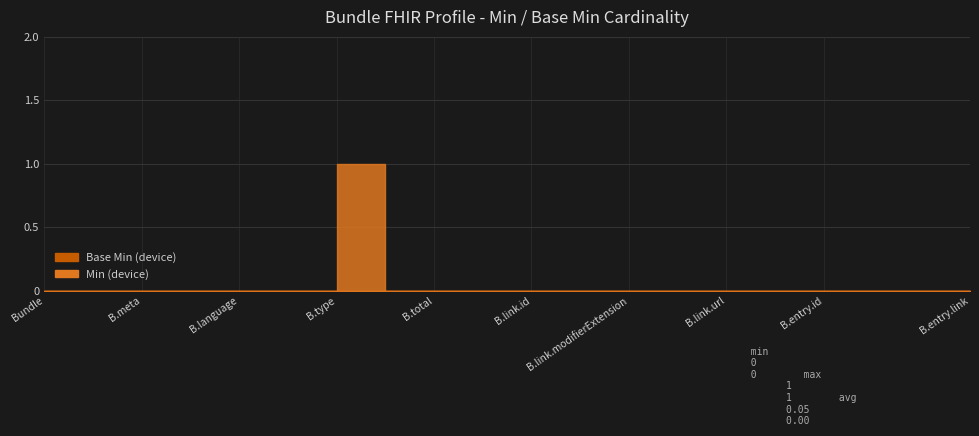

Reading left to right, what are all the values shown in this chart?

Base Min: Bundle=0	Bundle.id=0	Bundle.meta=0	Bundle.implicitRules=0	Bundle.language=0	Bundle.identifier=0	Bundle.type=0	Bundle.timestamp=0	Bundle.total=0	Bundle.link=0	Bundle.link.id=0	Bundle.link.extension=0	Bundle.link.modifierExtension=0	Bundle.link.relation=0	Bundle.link.url=0	Bundle.entry=0	Bundle.entry.id=0	Bundle.entry.extension=0	Bundle.entry.modifierExtension=0	Bundle.entry.link=0
Min: Bundle=0	Bundle.id=0	Bundle.meta=0	Bundle.implicitRules=0	Bundle.language=0	Bundle.identifier=0	Bundle.type=1	Bundle.timestamp=0	Bundle.total=0	Bundle.link=0	Bundle.link.id=0	Bundle.link.extension=0	Bundle.link.modifierExtension=0	Bundle.link.relation=0	Bundle.link.url=0	Bundle.entry=0	Bundle.entry.id=0	Bundle.entry.extension=0	Bundle.entry.modifierExtension=0	Bundle.entry.link=0